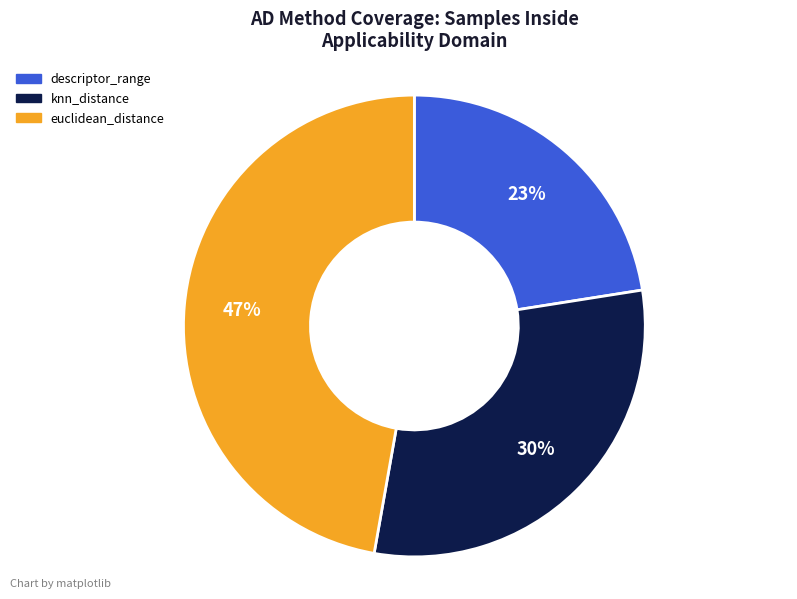

The descriptor_range slice represents 23% of the pie. True or false?

True